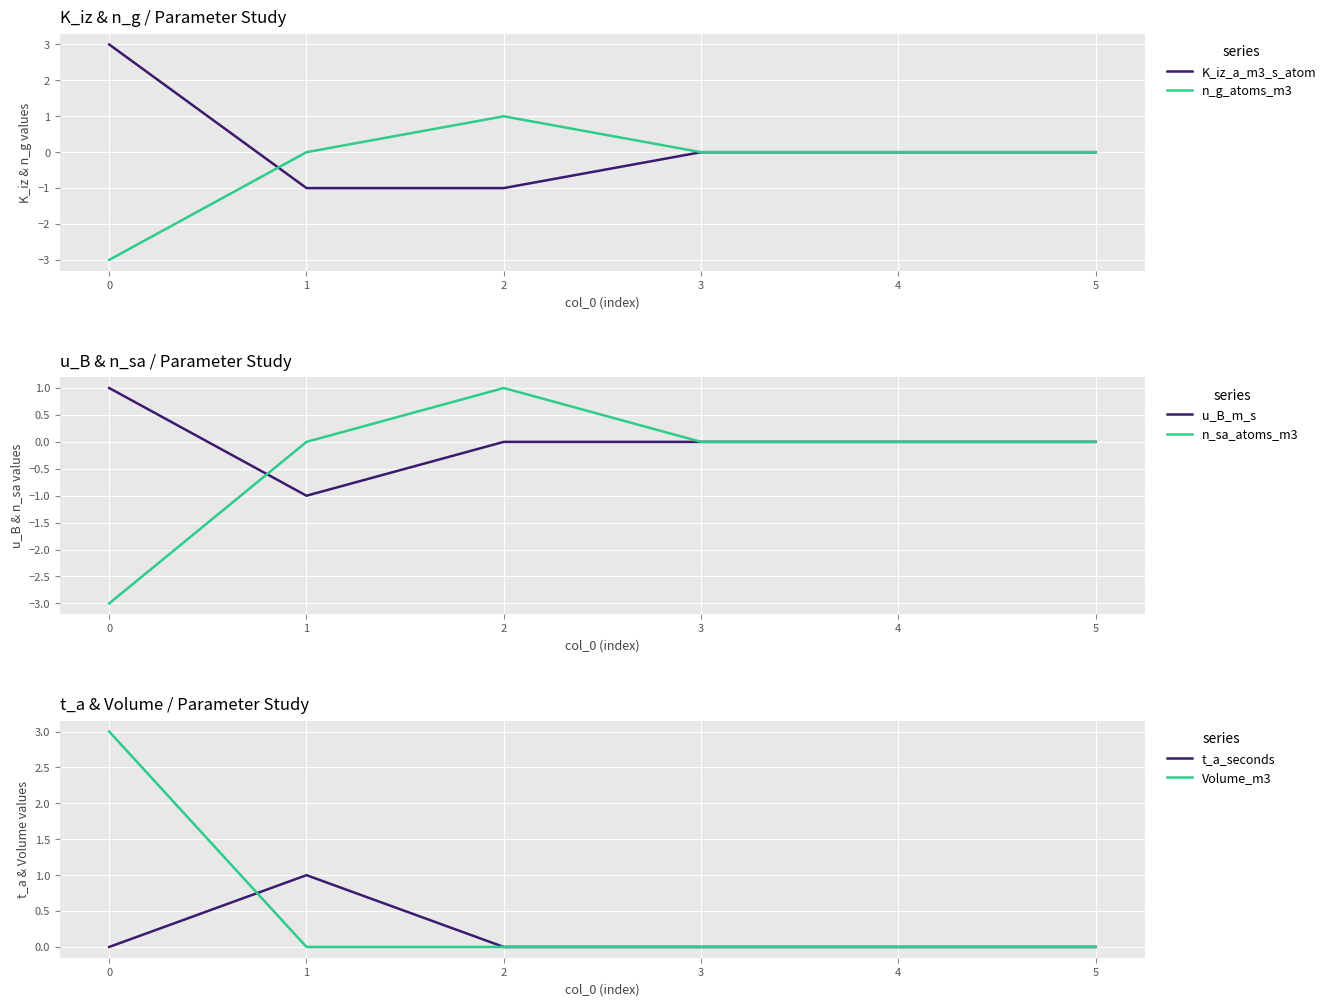

True or false: n_sa_atoms_m3 has a value of 1 at 0.

False